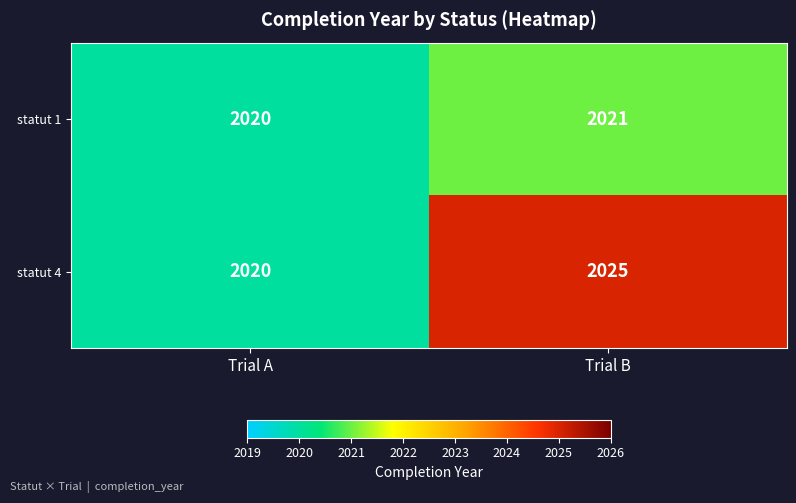

How many data points in statut 4 are less than 2025?

1